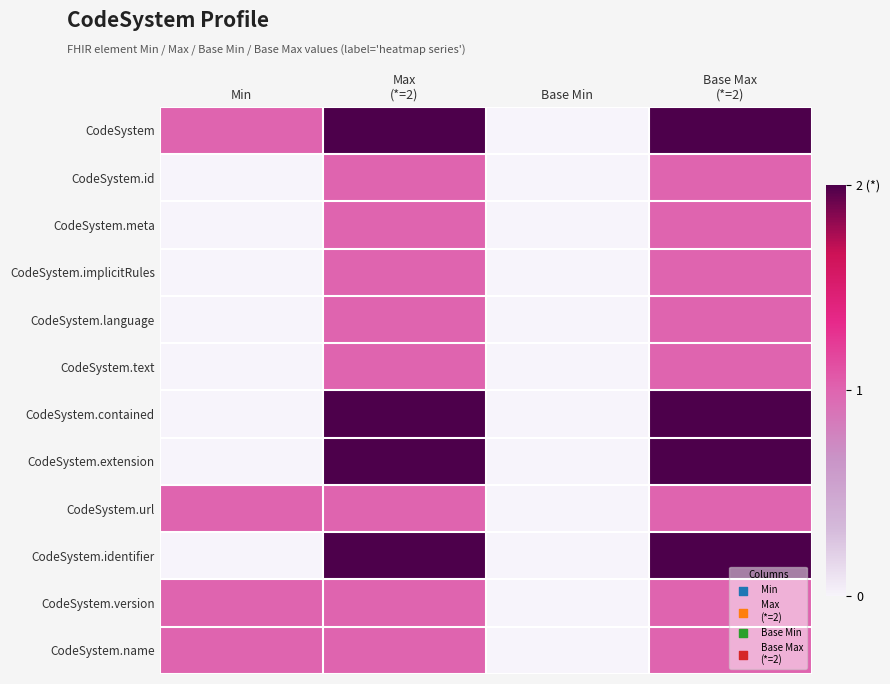

Which label corresponds to the largest value in the chart?

Max
(*=2)